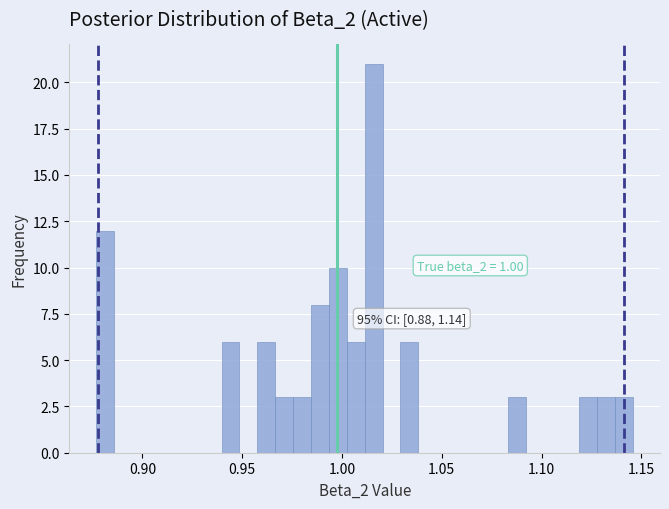

Read against the x-axis, roughly where is the centre of the tallest bar?

1.015